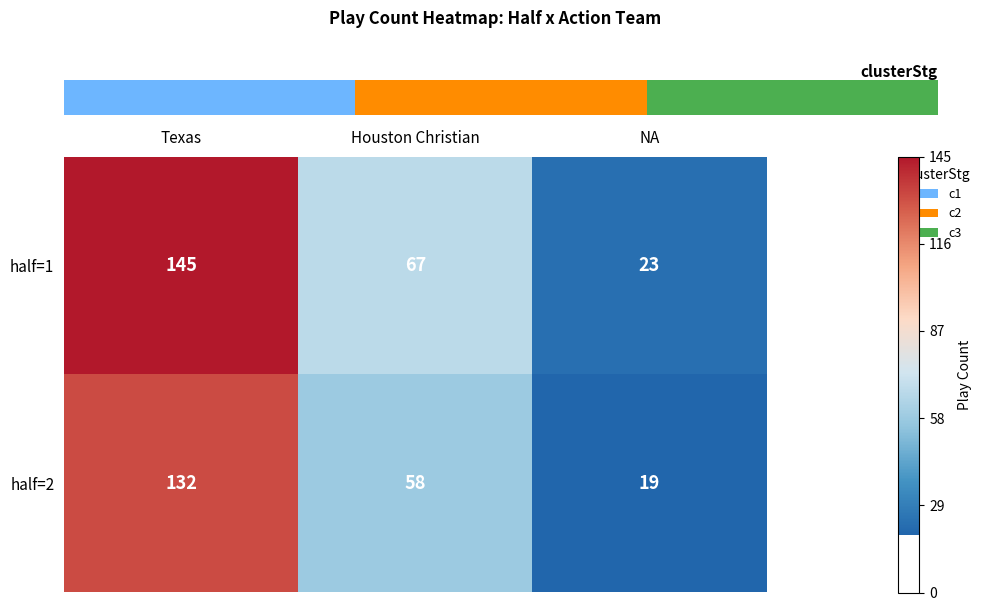

How many distinct data groups are displayed?

2